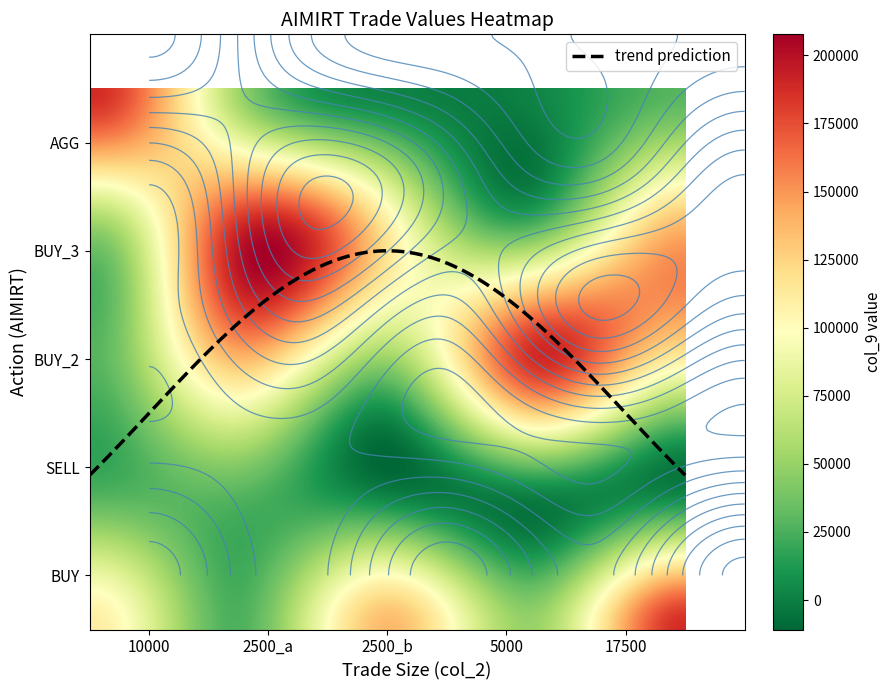

What is the lowest value of the BUY_2500 series?

322.4